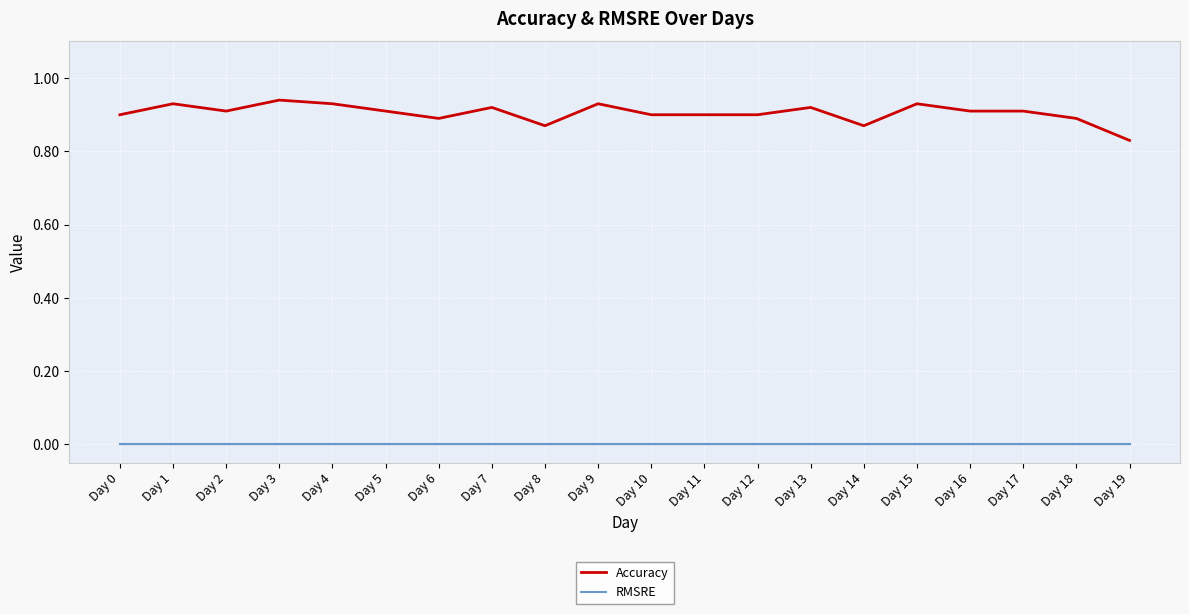

What is the difference between the second highest and minimum values in the Accuracy series?

0.1